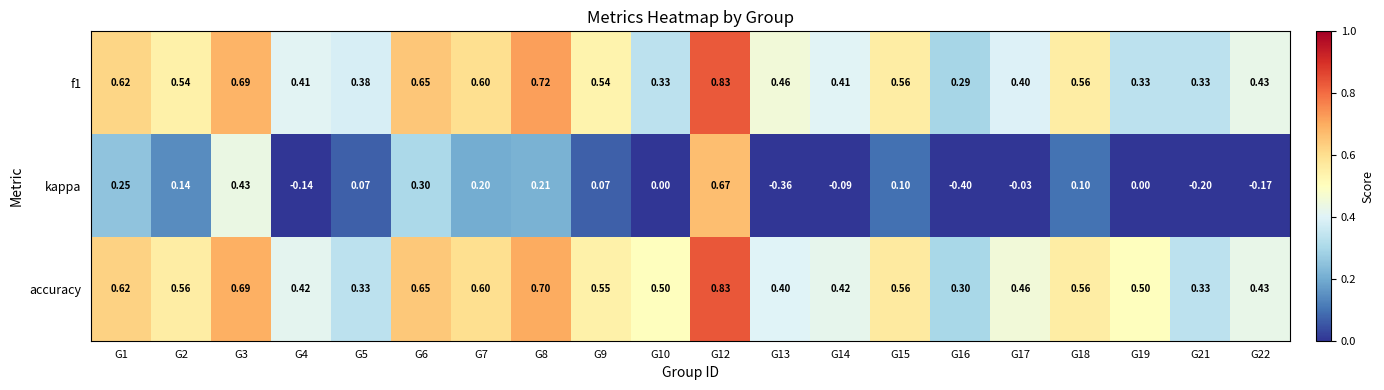

What is the spread (max minus min) of values at G14?

0.5